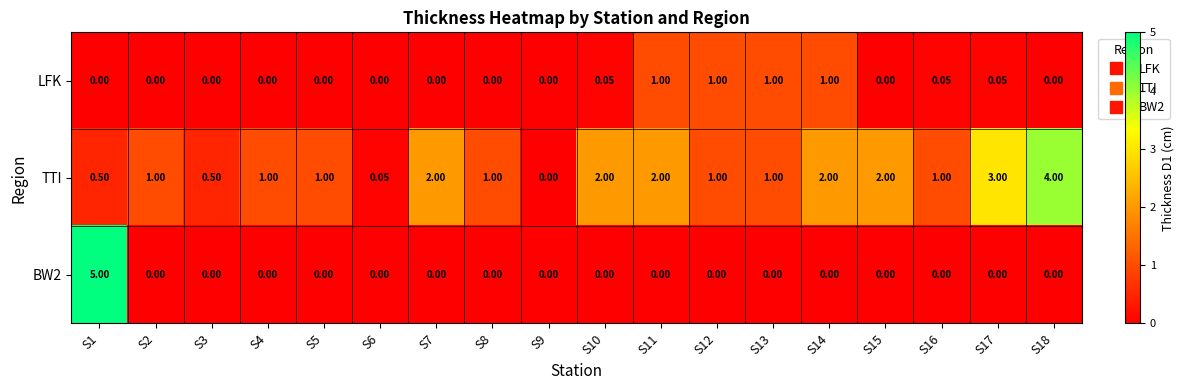

Which series changed the most between S3 and S18?

TTI